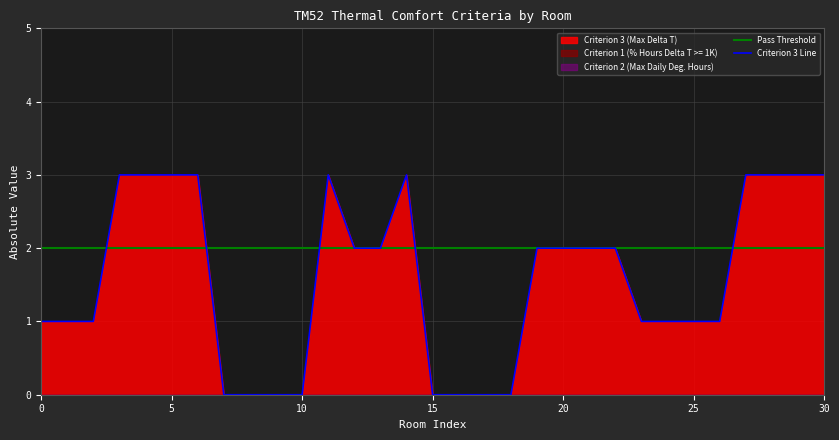

True or false: Criterion 1 (% Hours Delta T >= 1K) and Criterion 3 (Max Delta T) cross at least once.

False